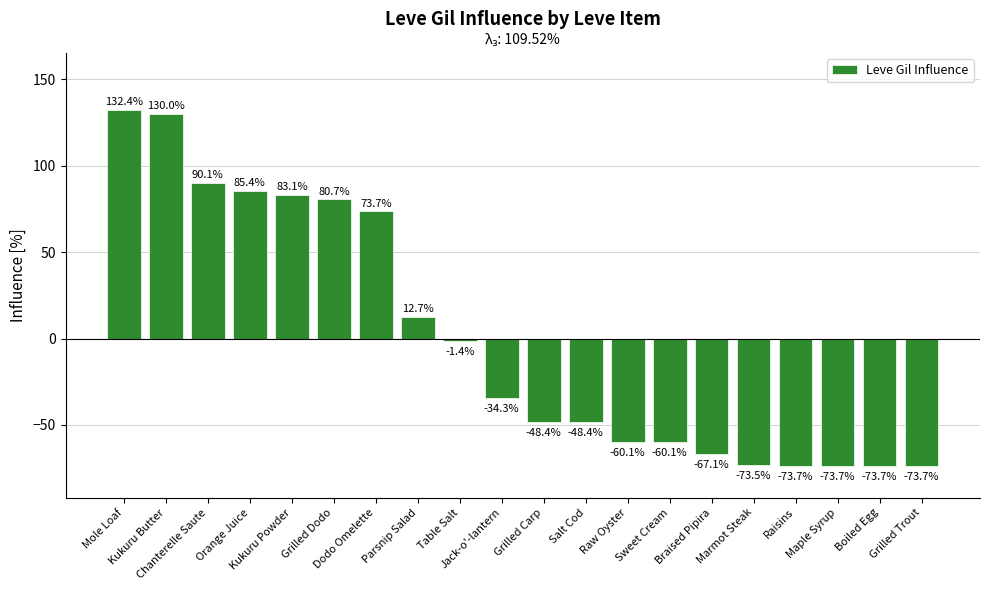

Reading right to left, list all the values displayed in this chart.

-73.7	-73.7	-73.7	-73.7	-73.5	-67.1	-60.1	-60.1	-48.4	-48.4	-34.3	-1.4	12.7	73.7	80.7	83.1	85.4	90.1	130.0	132.4